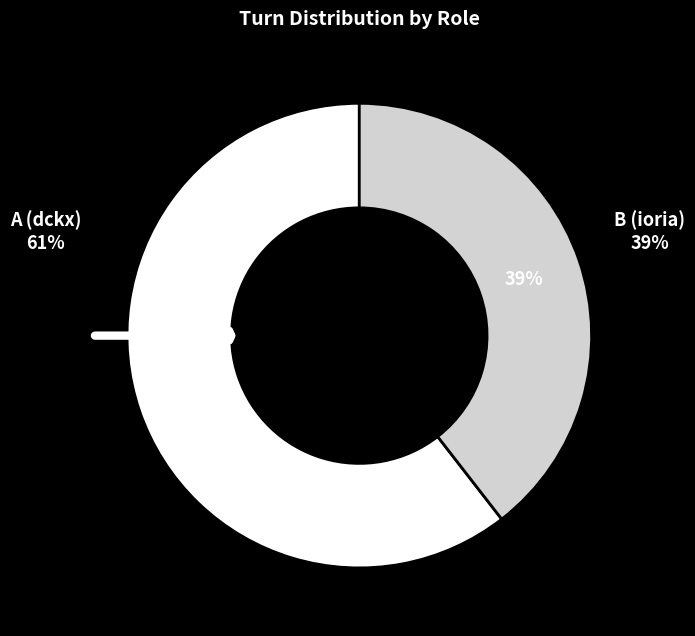

Combined, do B (ioria) and A (dckx) account for over 50%?

Yes